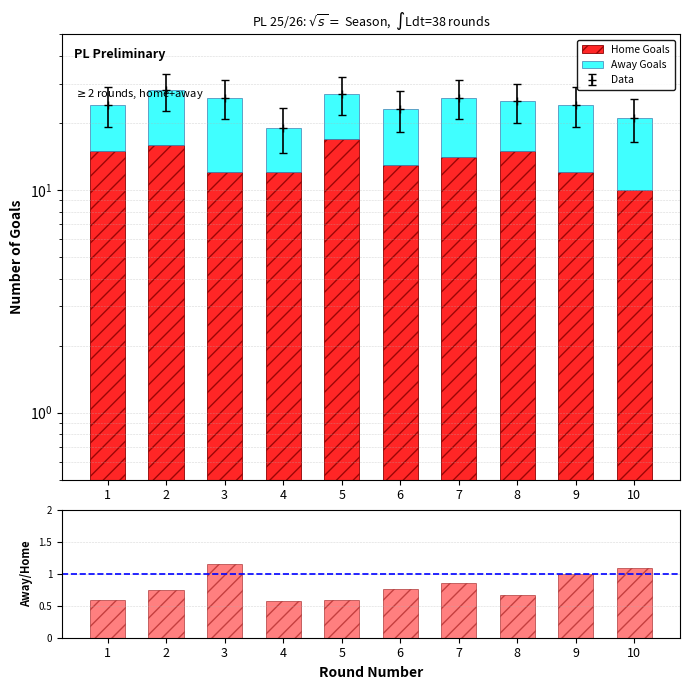

What is the total value across all series at 9?

25.0